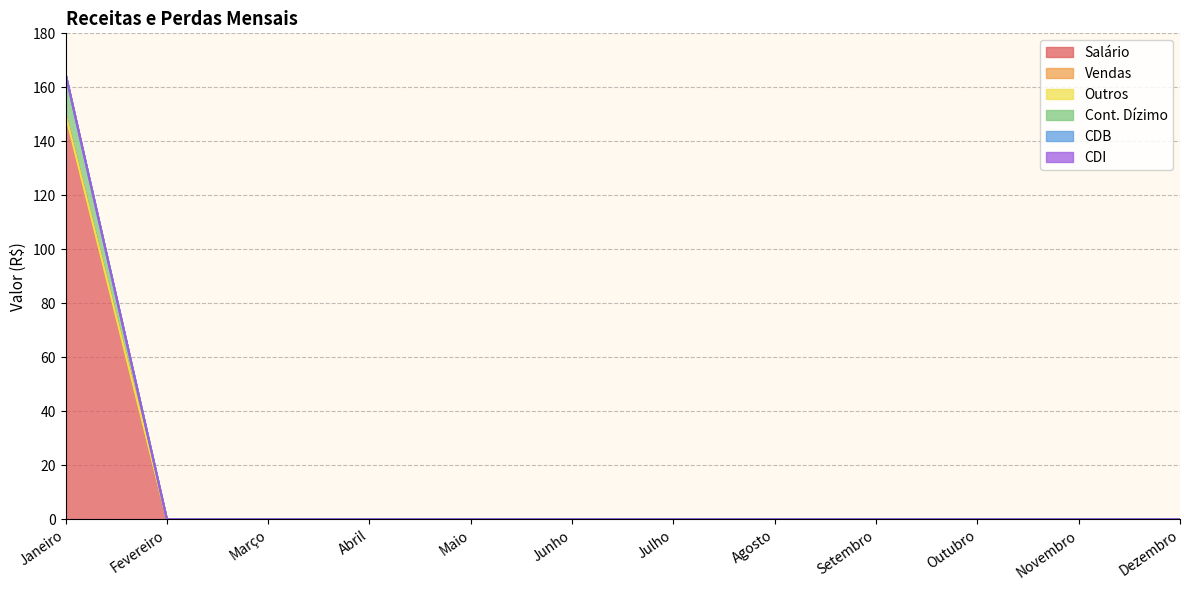

Between Dezembro and Maio, which is larger?

Dezembro